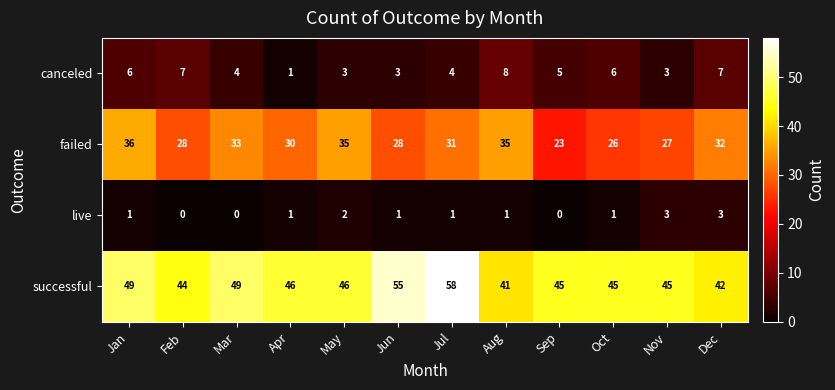

The live series shows 1 at May. True or false?

False